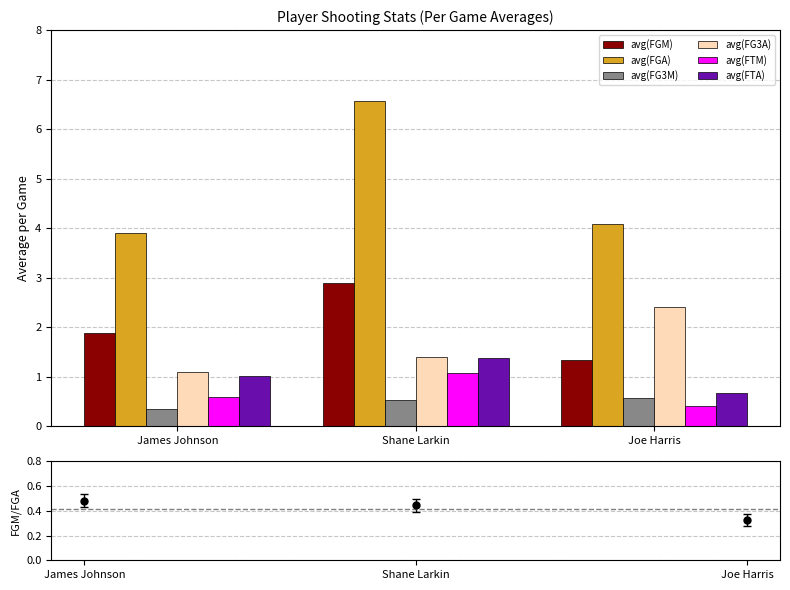

Between James Johnson and Joe Harris, which is larger?

James Johnson